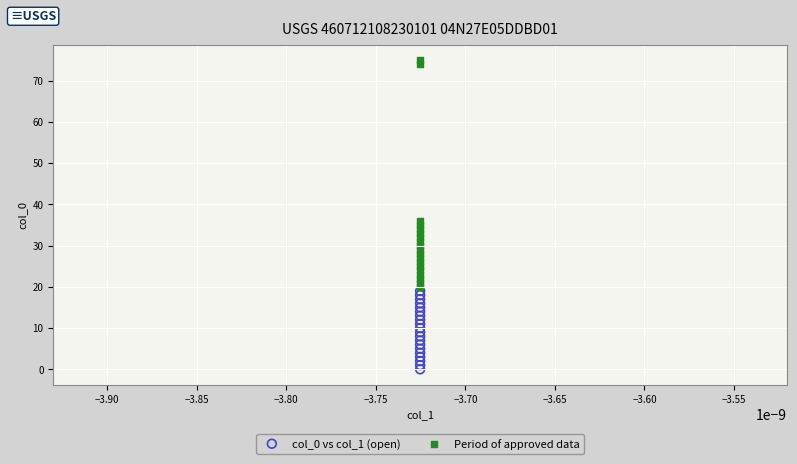

Which series has the largest Y range (max minus min)?

Period of approved data